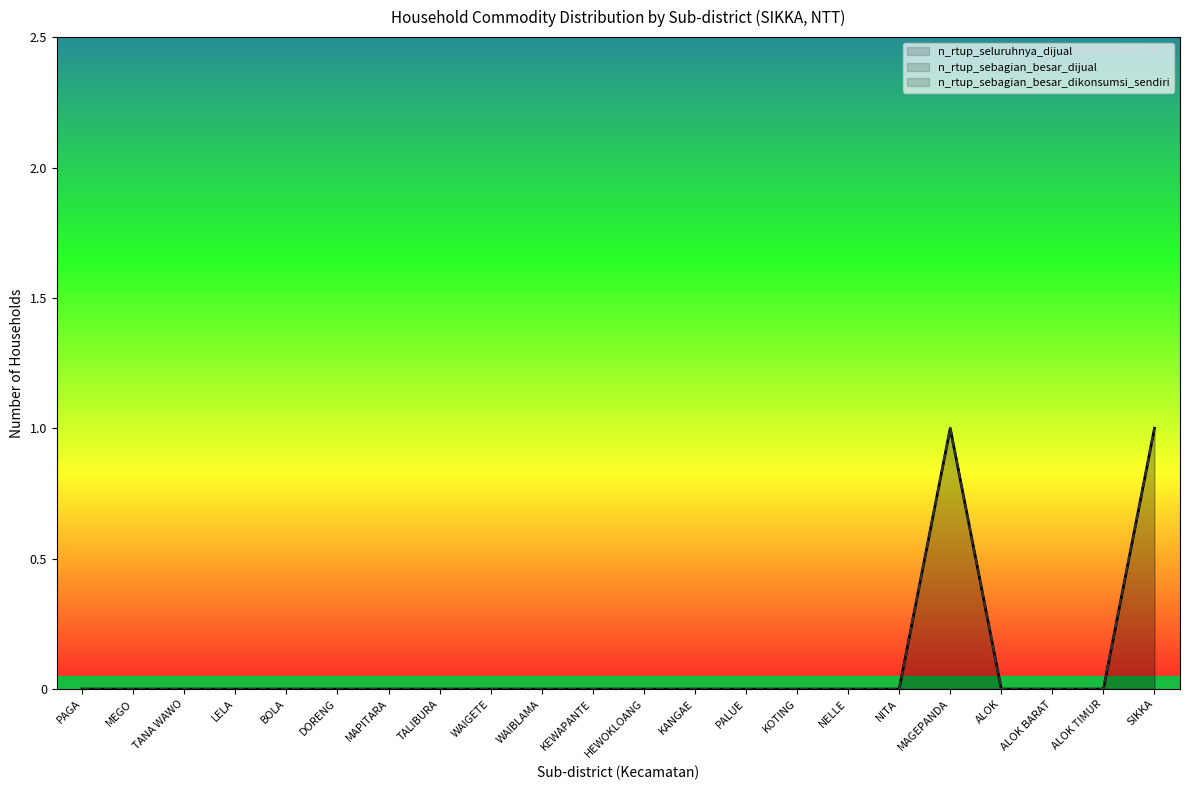

Between BOLA and KANGAE, which series saw the biggest shift?

n_rtup_seluruhnya_dijual